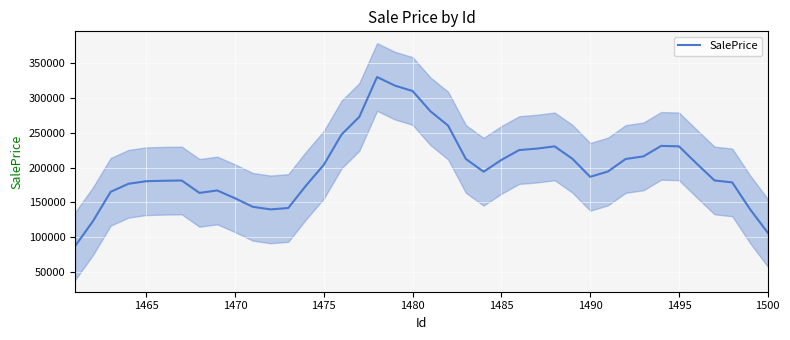

What is the highest value of the SalePrice series?

329958.2